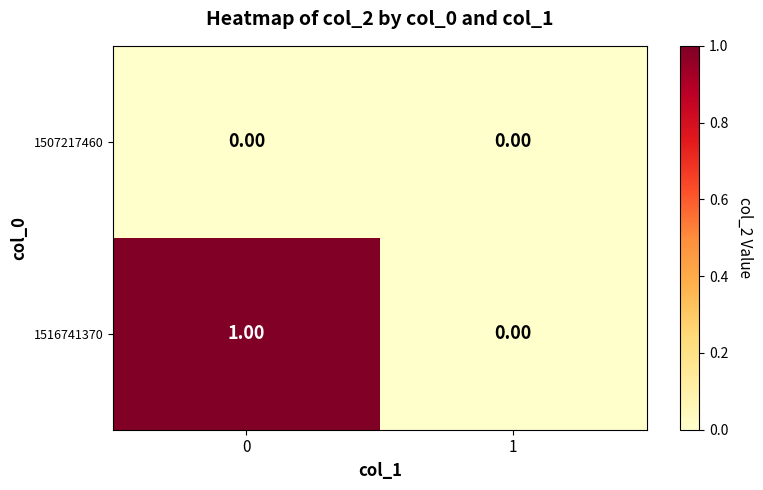

Which series has the largest range (max minus min)?

1516741370